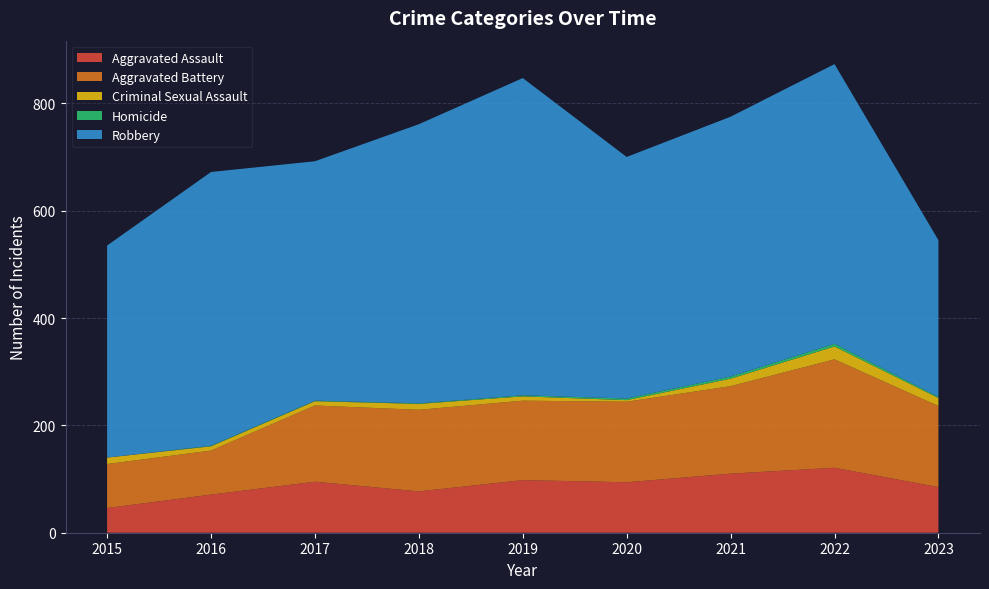

Reading right to left, list all the values displayed in this chart.

Aggravated Assault: 2023=85	2022=121	2021=110	2020=94	2019=98	2018=77	2017=95	2016=71	2015=46
Aggravated Battery: 2023=151	2022=202	2021=163	2020=150	2019=148	2018=152	2017=142	2016=82	2015=82
Criminal Sexual Assault: 2023=15	2022=24	2021=14	2020=3	2019=8	2018=11	2017=8	2016=8	2015=12
Homicide: 2023=2	2022=5	2021=4	2020=3	2019=2	2018=1	2017=1	2016=1	2015=0
Robbery: 2023=292	2022=521	2021=484	2020=450	2019=591	2018=520	2017=446	2016=510	2015=395